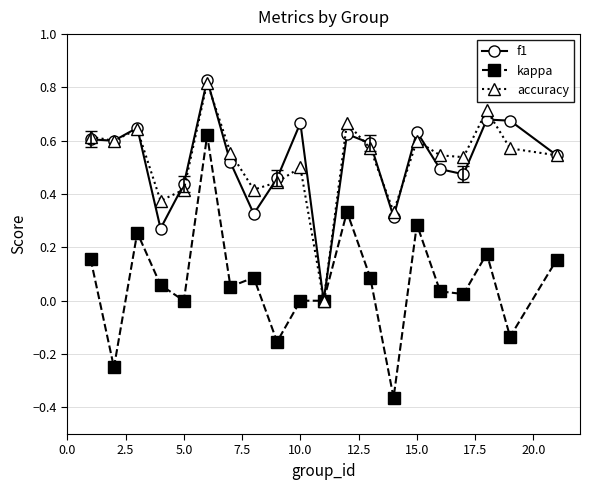

True or false: kappa has more than 2 points higher than both neighbors.

True